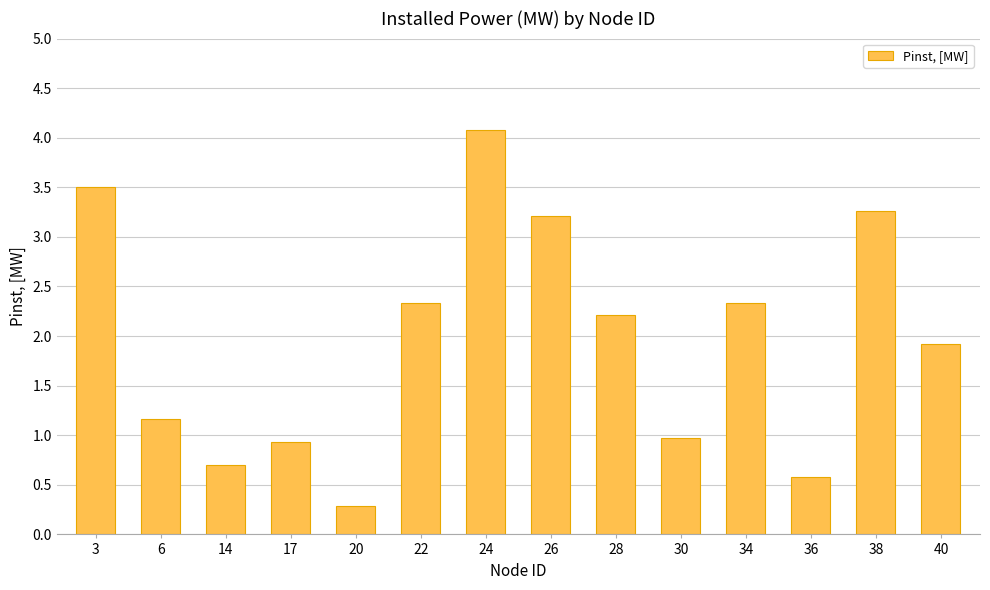

Approximately how many times larger is the value at 28 compared to 26?

0.7